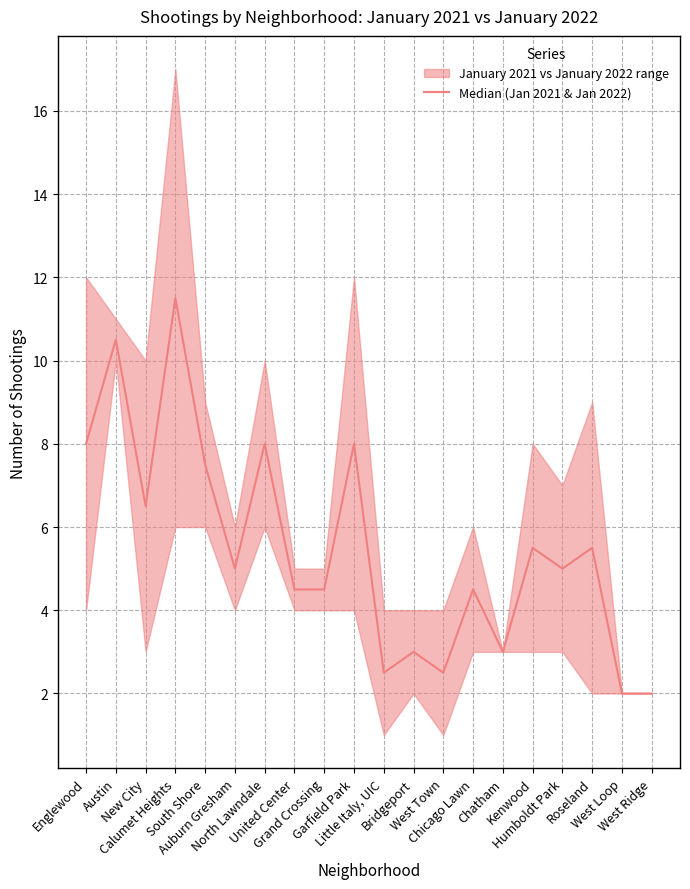

What is the ratio of the value at Englewood to the value at Grand Crossing?

1.8